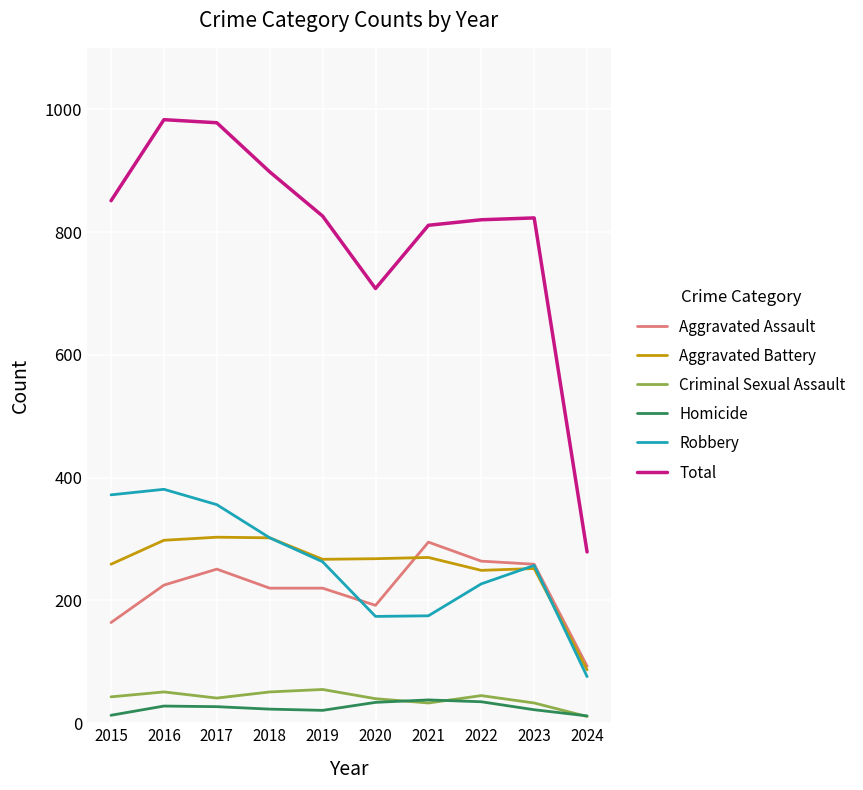

What is the greatest value displayed?

983